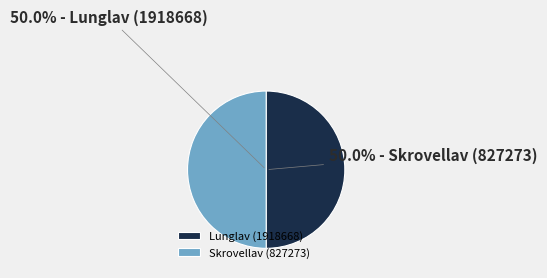

Count the number of slices in the pie.

2